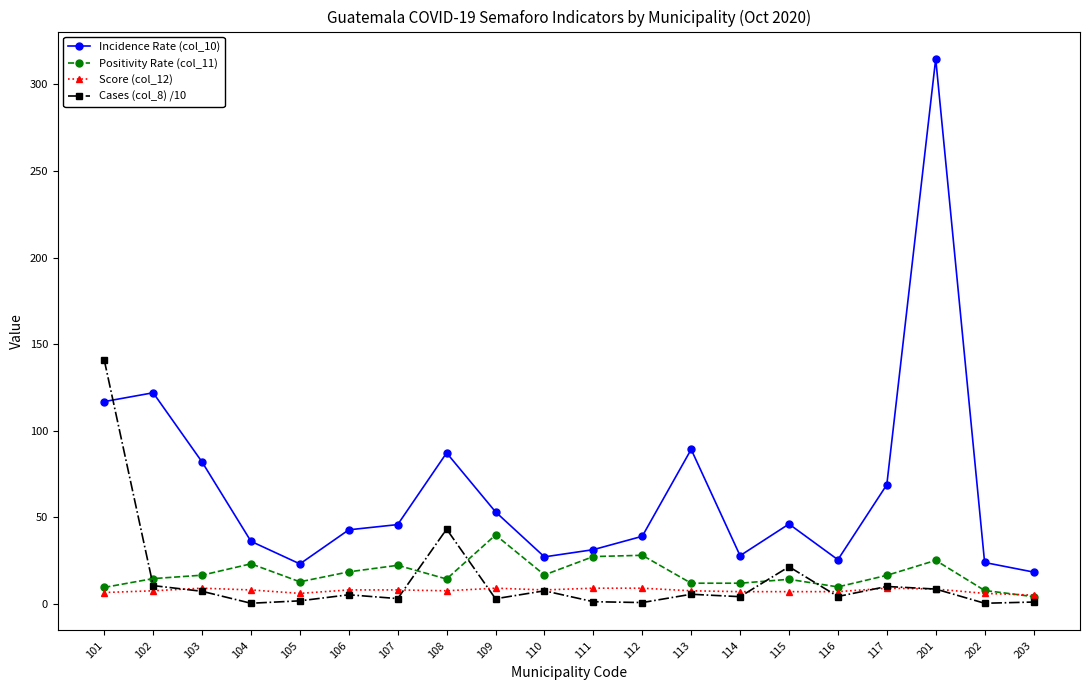

The Incidence Rate (col_10) series shows 61.4 at 106. True or false?

False